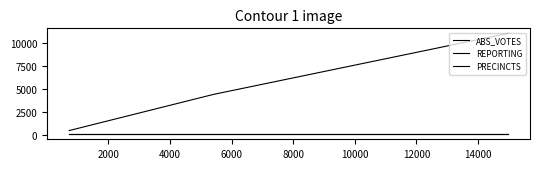

Is this an area chart (filled region under the line)?

No